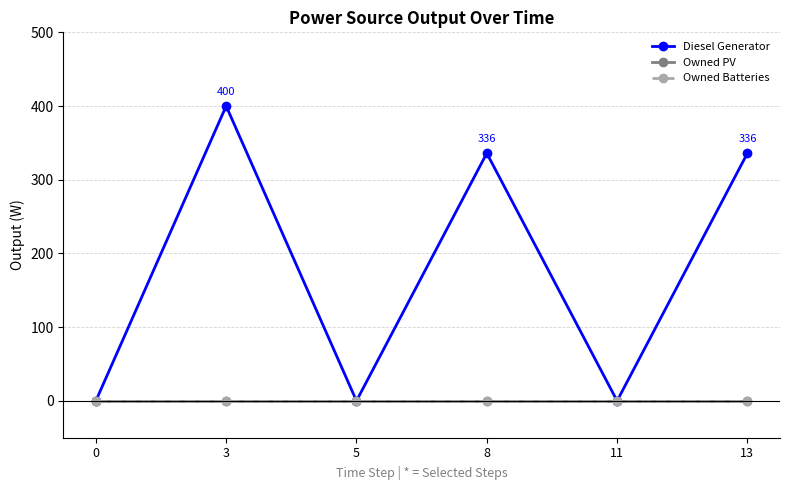

At 5, list the series in order from smallest to largest.

Diesel Generator, Owned PV, Owned Batteries